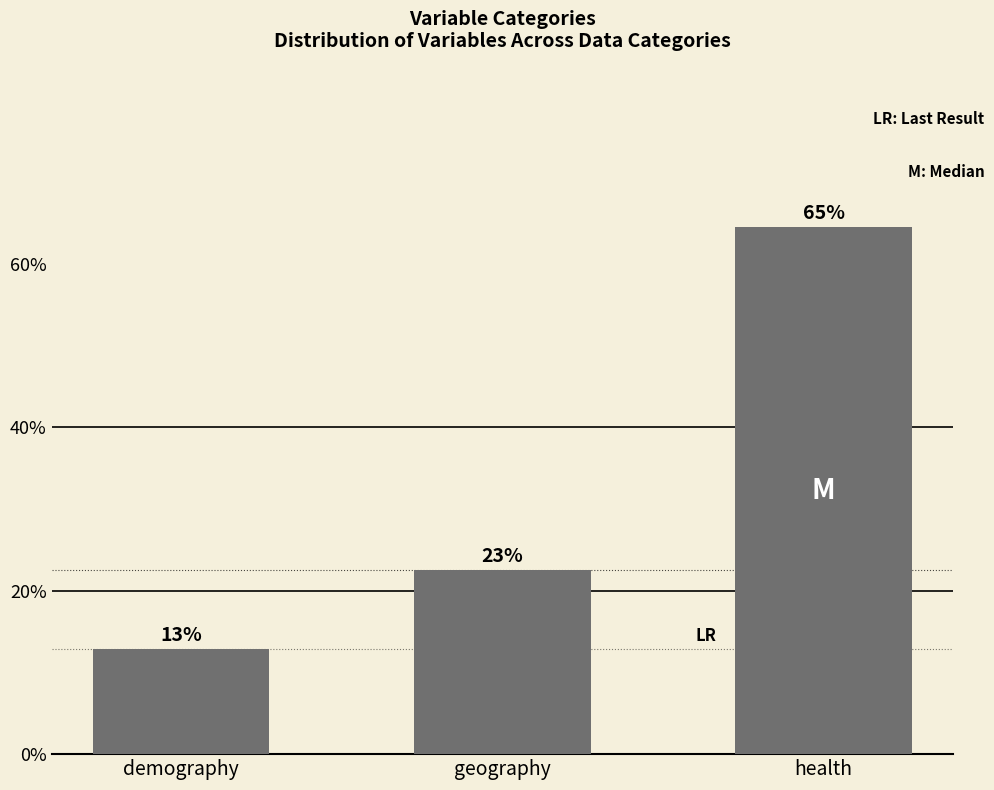

What is the greatest value displayed?

64.5